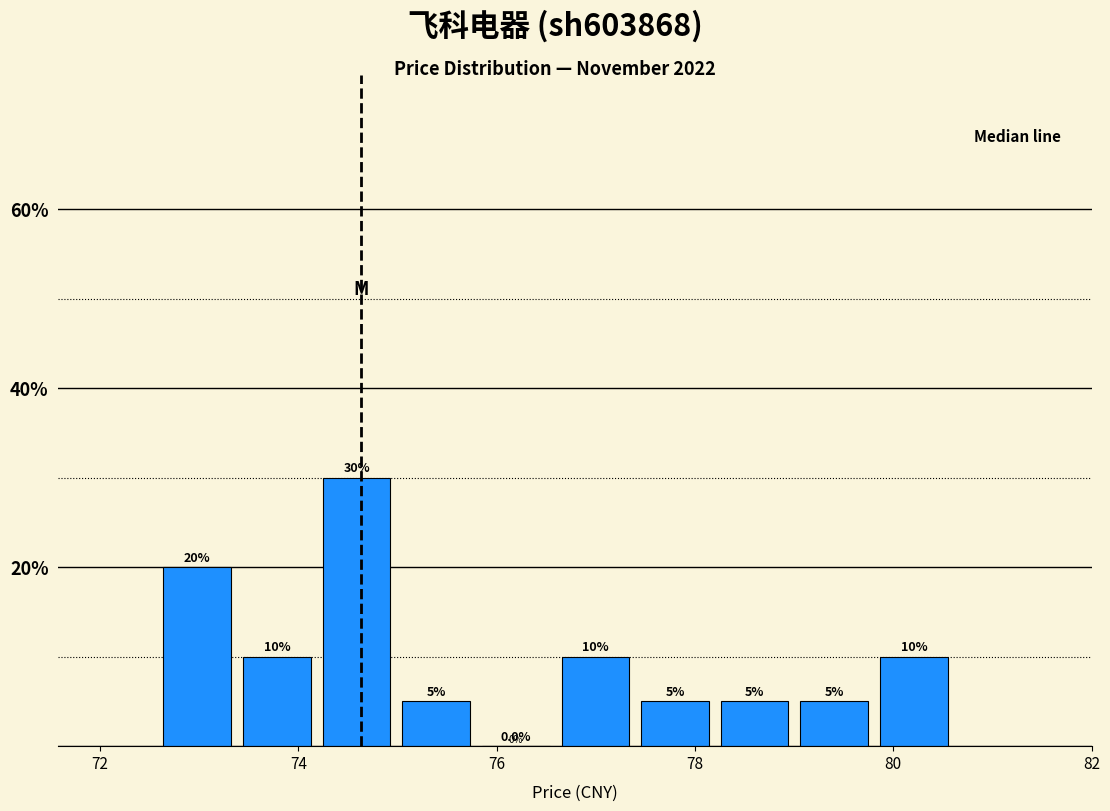

Reading left to right, transcribe this chart: for each bar, give the range it covers on the x-axis and its height. The bar edges are not printed on the chart, so give them approximately, as read against the axis.

72.6 to 73.4: 20.0
73.4 to 74.2: 10.0
74.2 to 75.0: 30.0
75.0 to 75.8: 5.0
75.8 to 76.6: 0.0
76.6 to 77.4: 10.0
77.4 to 78.2: 5.0
78.2 to 79.0: 5.0
79.0 to 79.8: 5.0
79.8 to 80.6: 10.0